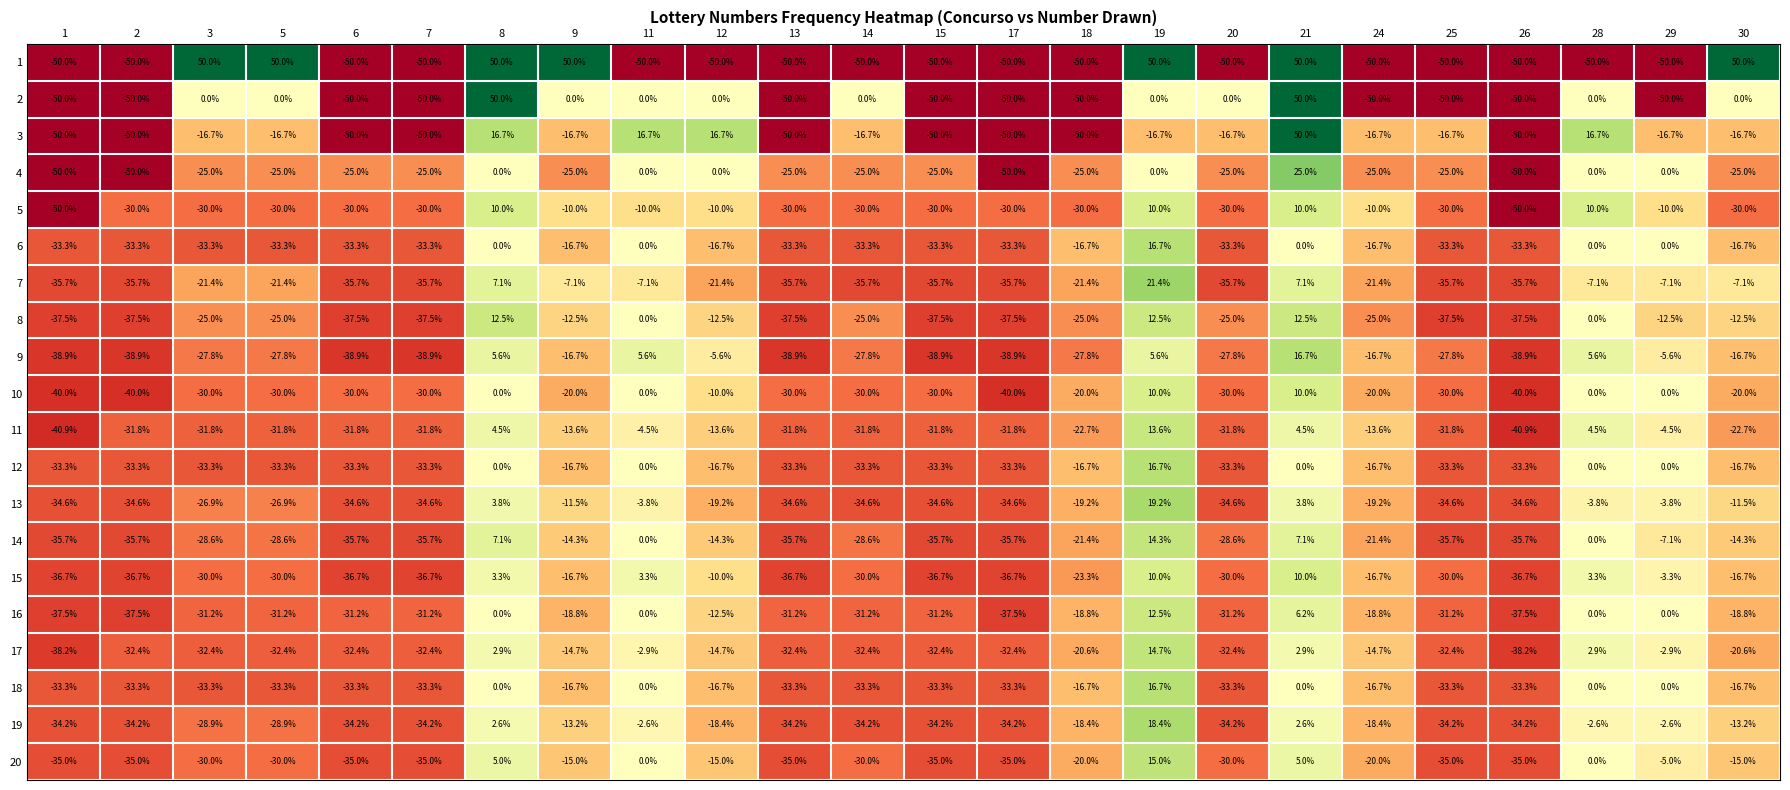

What is the average value of the 3 series?

-20.8